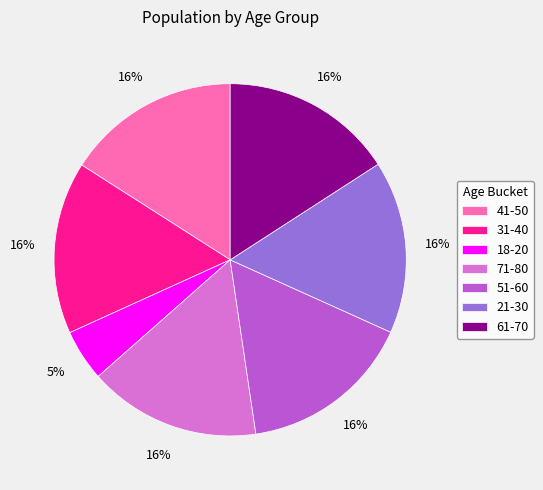

How many slices are in this pie chart?

7